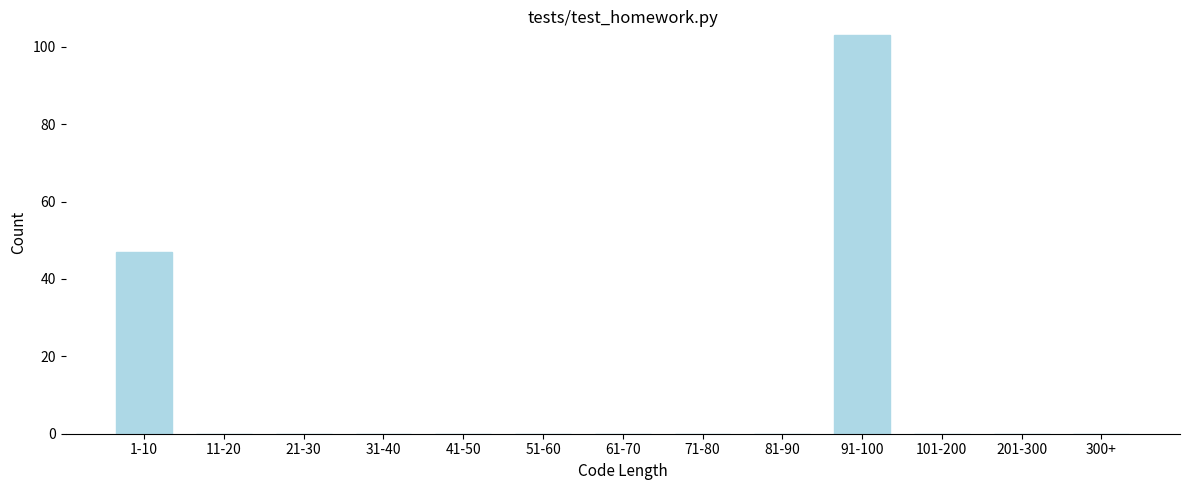

Reading left to right, extract all data points from this chart.

1-10=47	11-20=0	21-30=0	31-40=0	41-50=0	51-60=0	61-70=0	71-80=0	81-90=0	91-100=103	101-200=0	201-300=0	300+=0